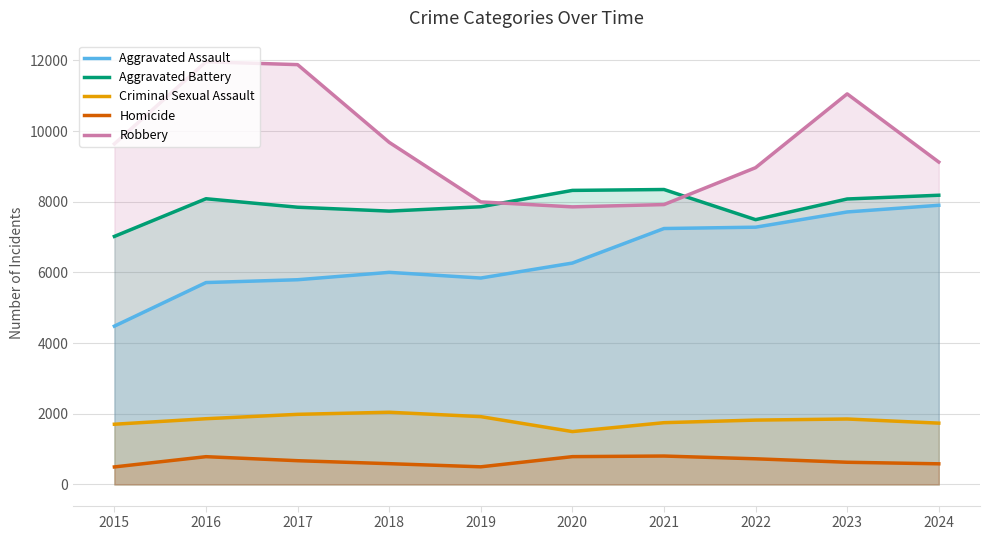

Reading left to right, list all the values displayed in this chart.

Aggravated Assault: 4480	5713	5793	6002	5841	6265	7242	7280	7711	7900
Aggravated Battery: 7019	8085	7845	7735	7858	8321	8346	7493	8078	8184
Criminal Sexual Assault: 1704	1860	1984	2043	1919	1496	1748	1821	1852	1735
Homicide: 496	786	672	588	499	787	804	726	628	584
Robbery: 9638	11960	11880	9681	7995	7855	7920	8964	11052	9123